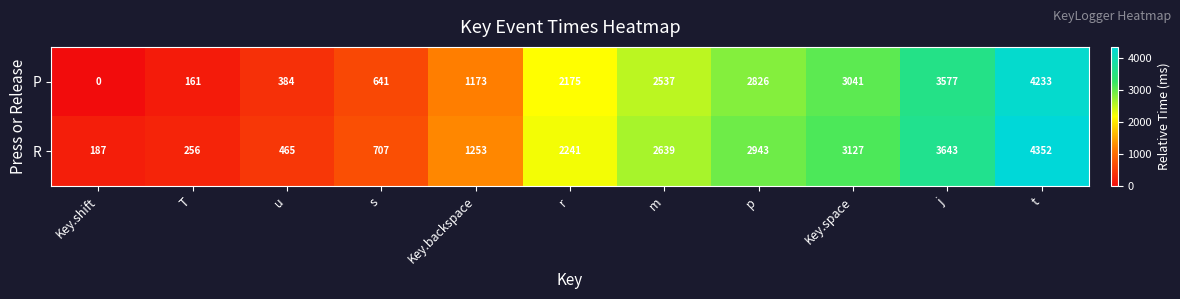

What is the spread (max minus min) of values at p?

117